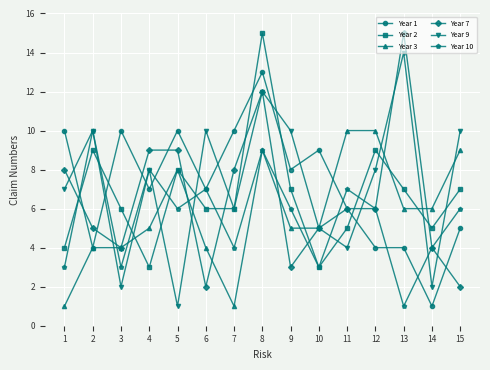

How many lines are shown in the chart?

6